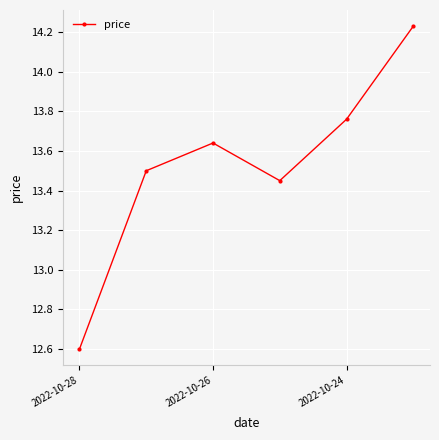

How many points are lower than both their immediate neighbors (excluding endpoints)?

1